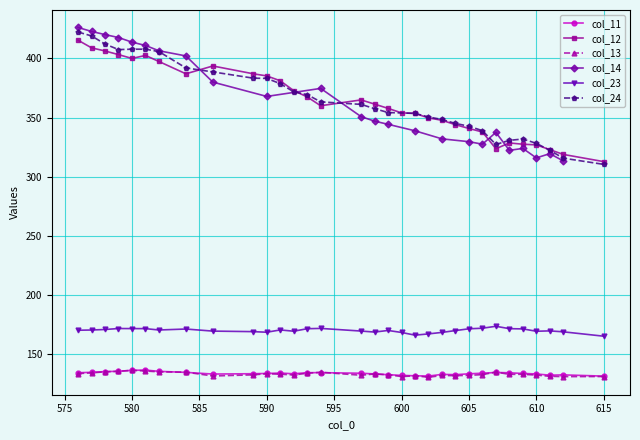

At which label does col_13 first exceed 133?

576